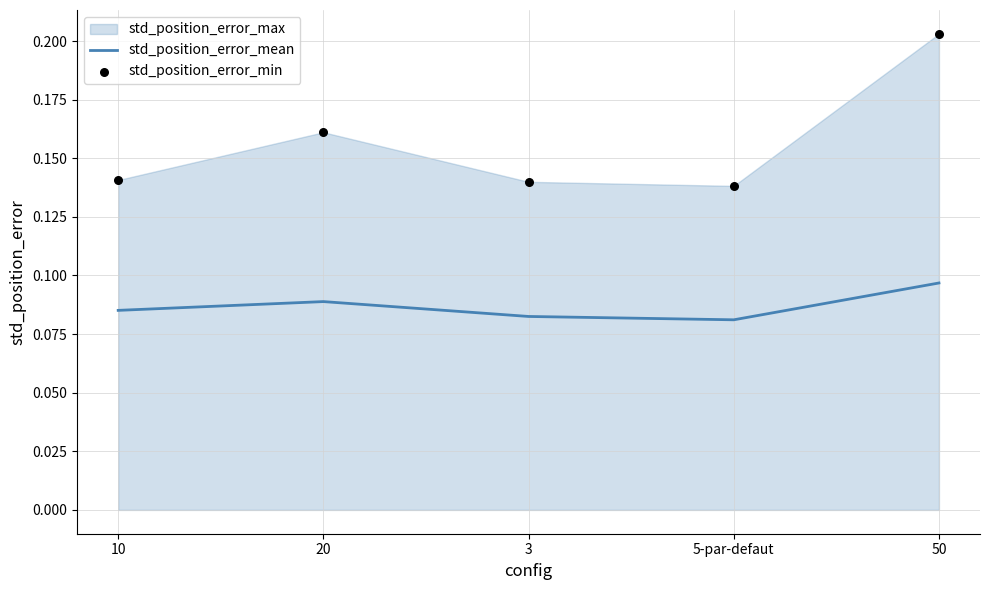

What is the total value across all series at 10?

0.2